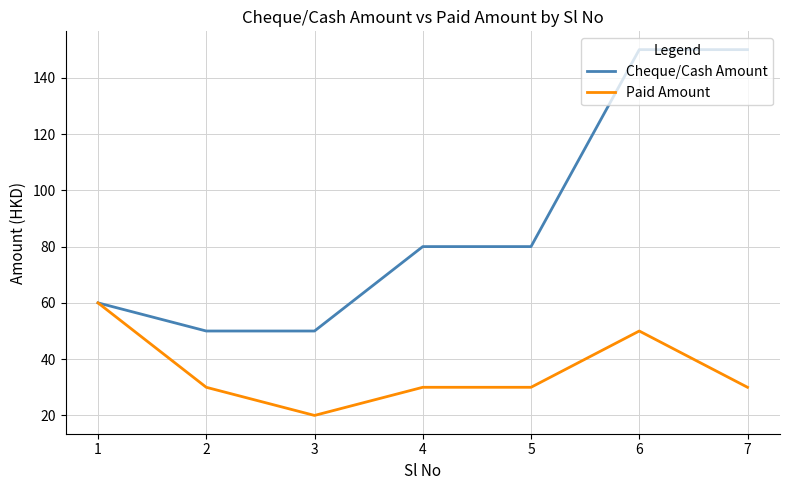

The value of Cheque/Cash Amount at 3 is 14. True or false?

False